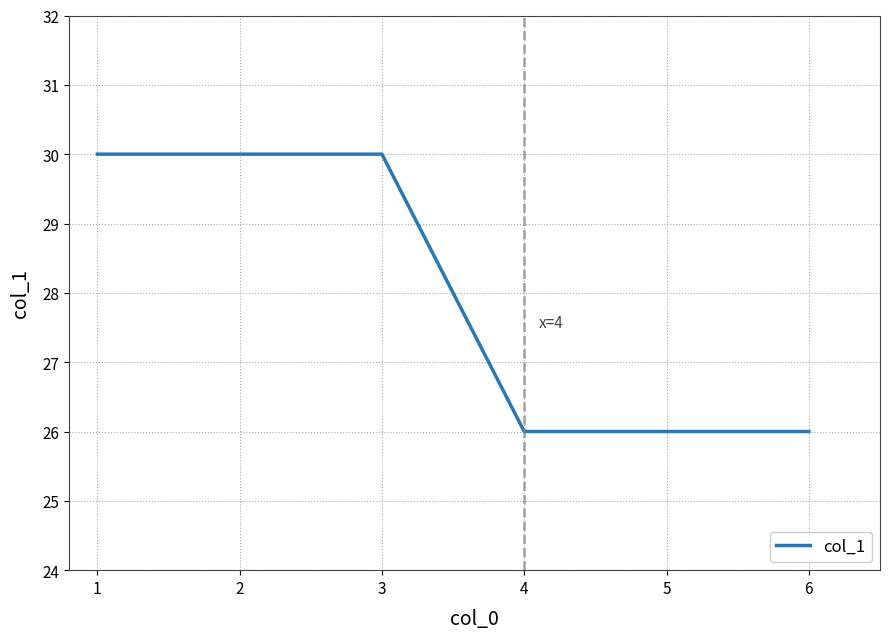

Is this an area chart (filled region under the line)?

No